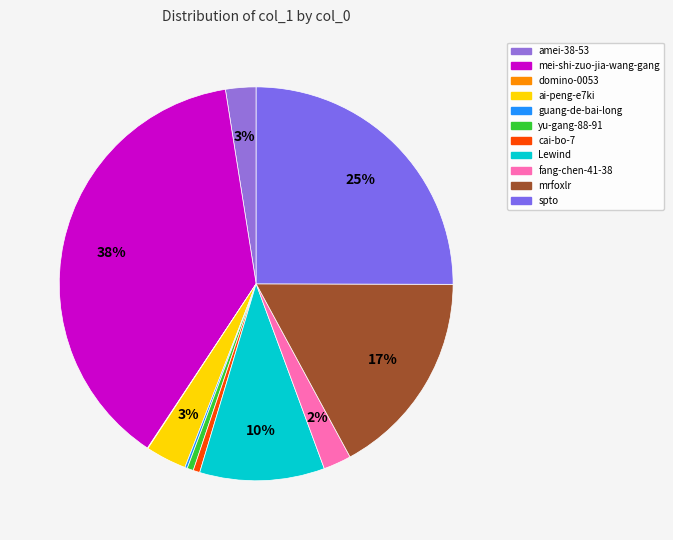

Is there a majority slice in this chart?

No